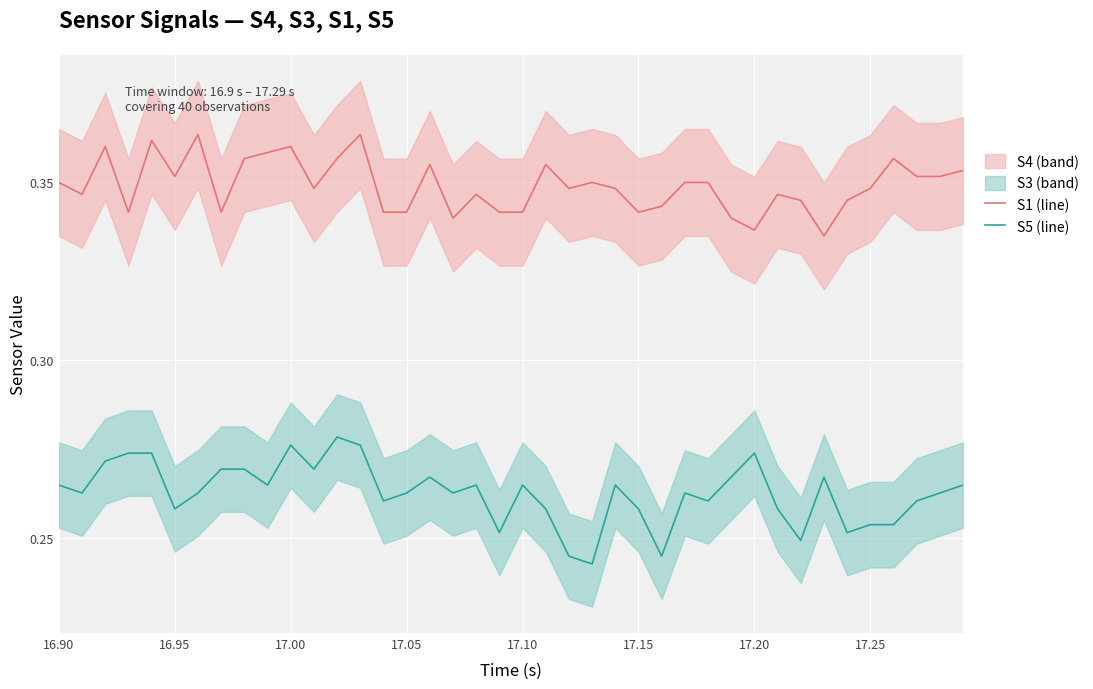

What is the lowest value of the S5 series?

0.2